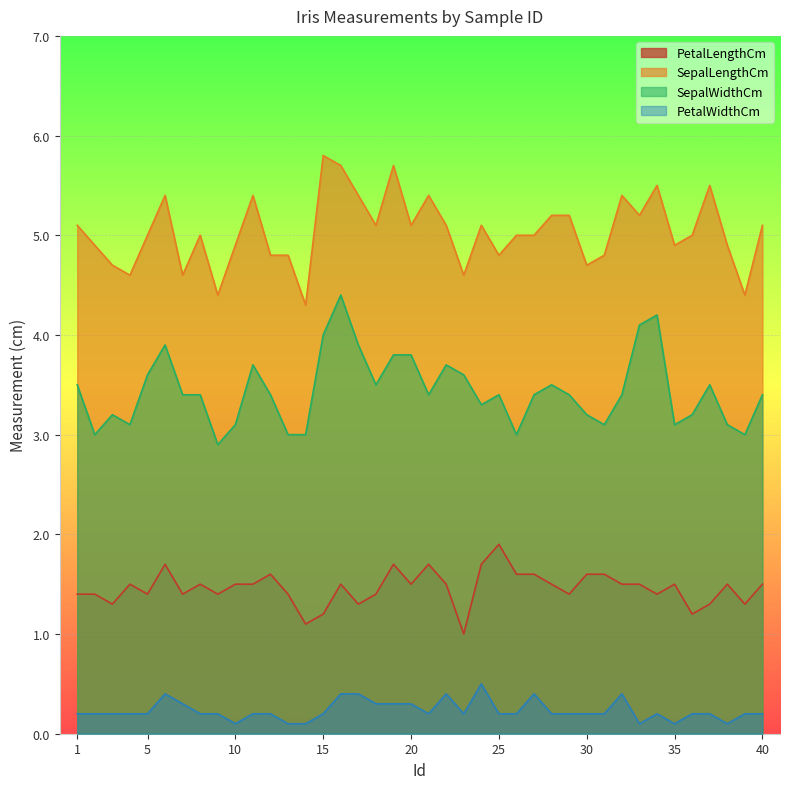

True or false: PetalWidthCm and SepalWidthCm cross at least once.

False